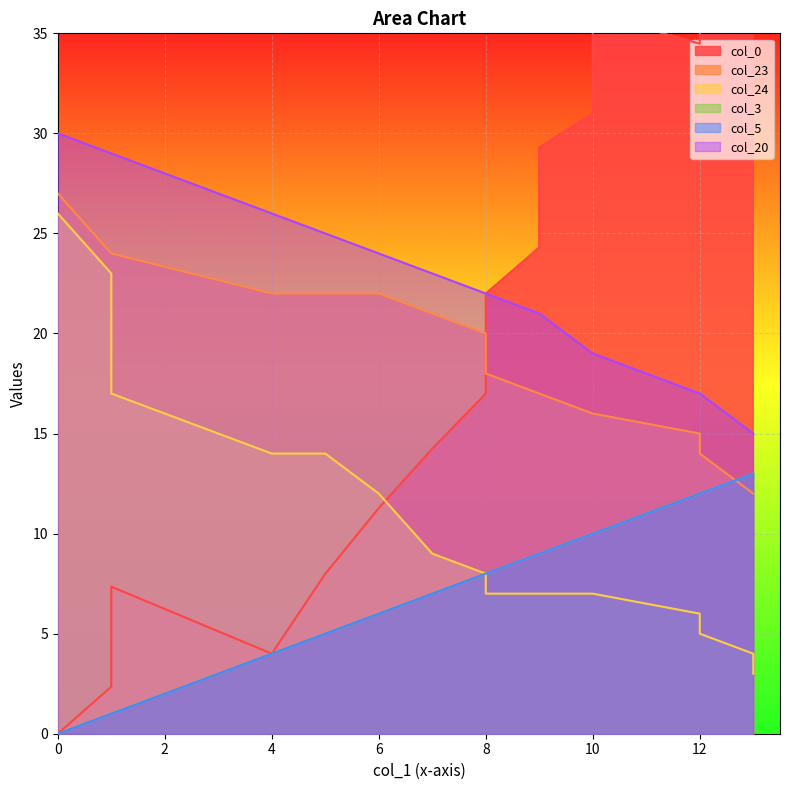

What is the sum of the col_20 values at 10 and 8?

41.0